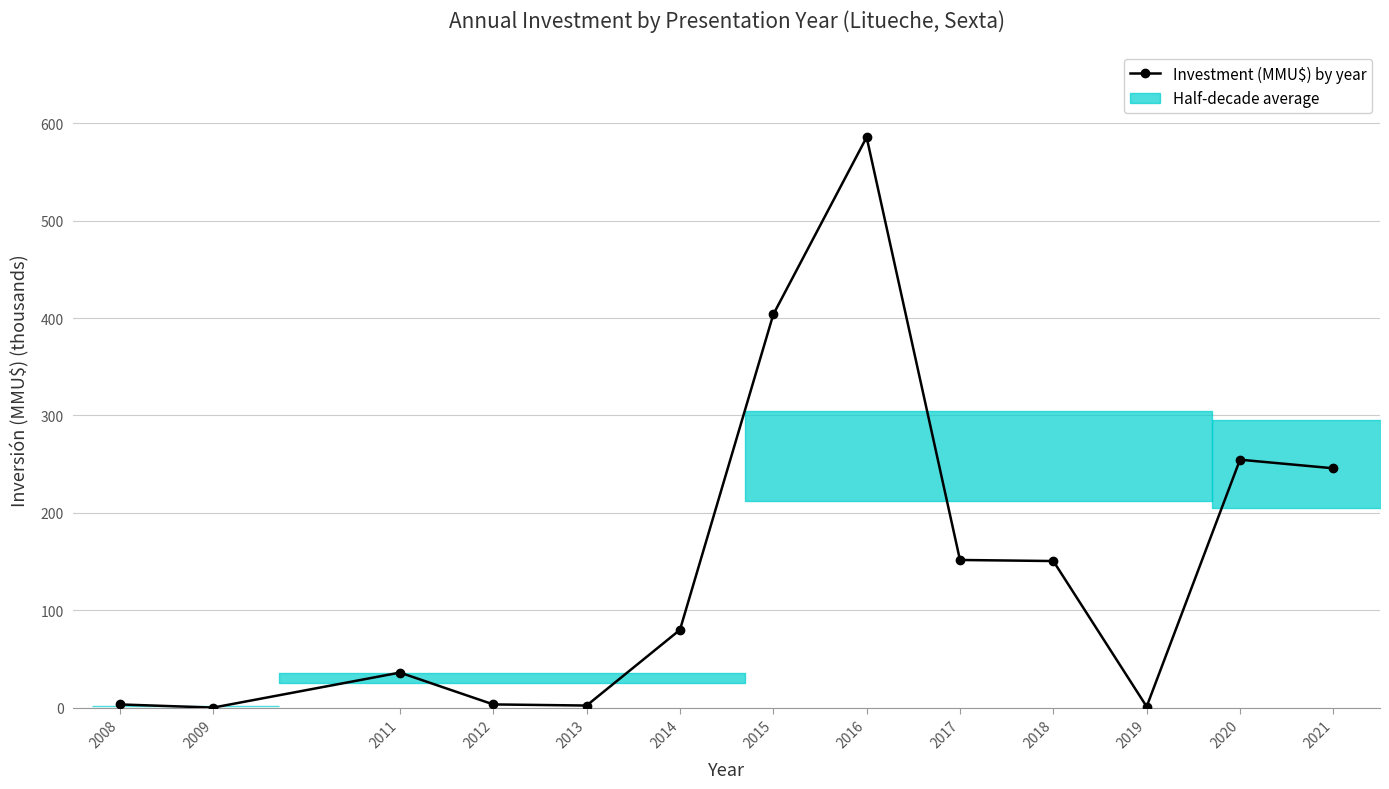

At which label does the data first exceed 79?

2014